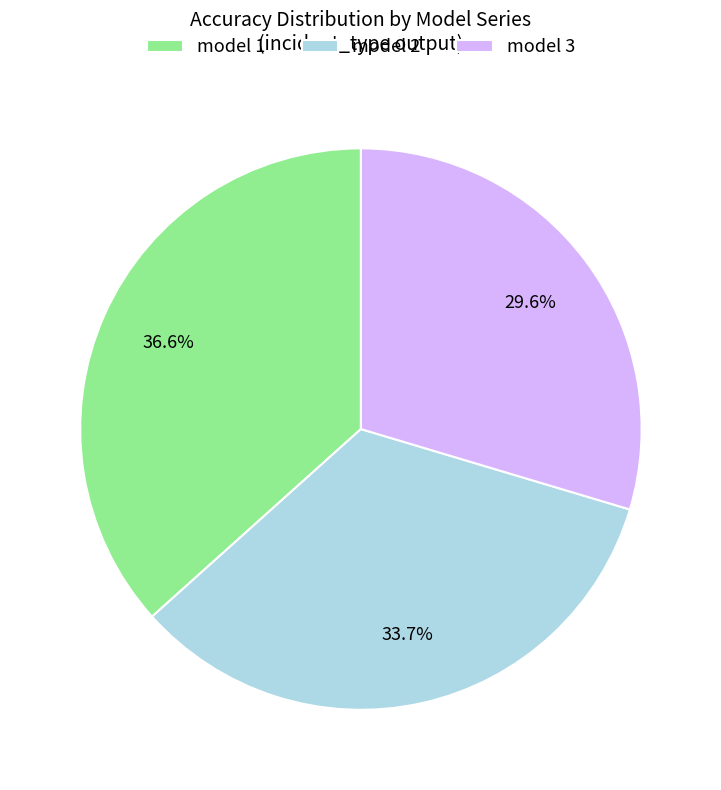

Rank the categories by value from lowest to highest.

model 3, model 2, model 1